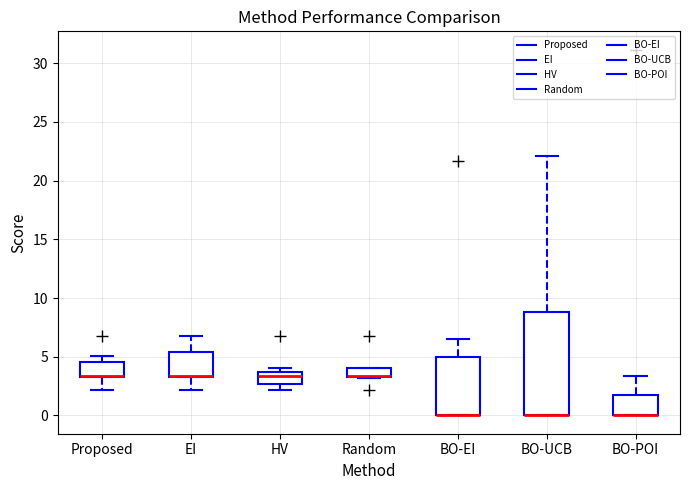

Which box is the tallest, from its lower edge to its upper edge?

BO-UCB